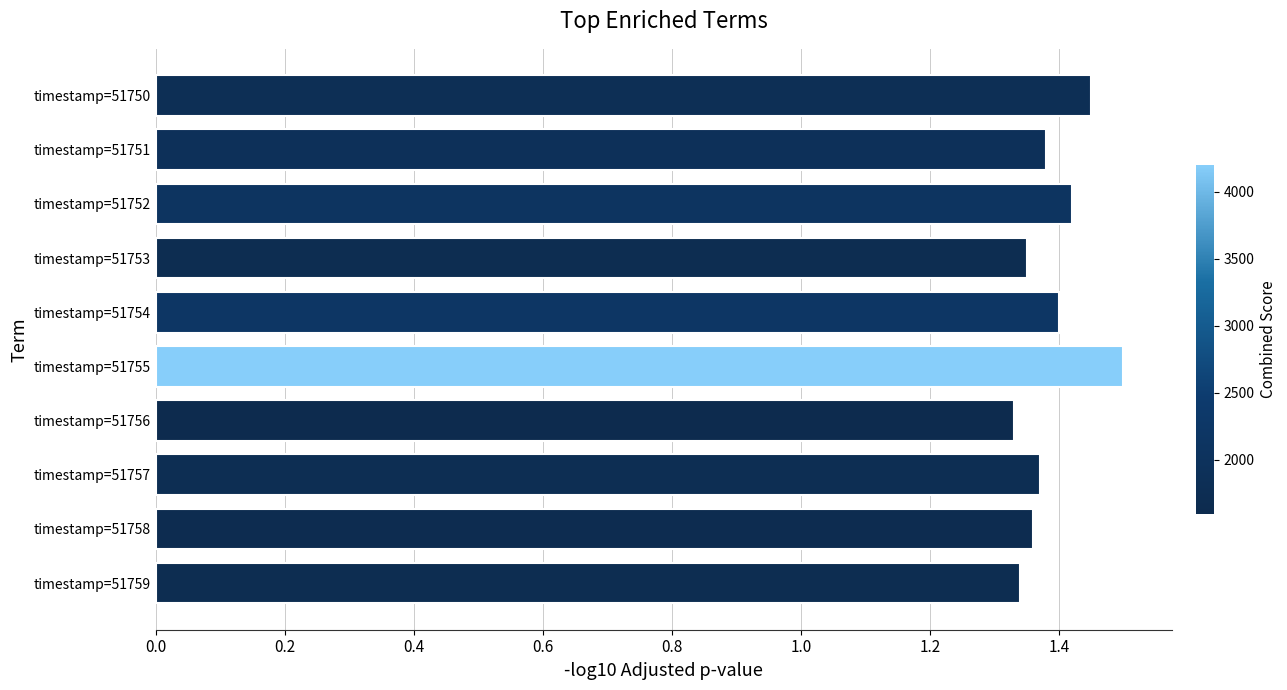

What is the change in value from timestamp=51753 to timestamp=51752?

+0.1